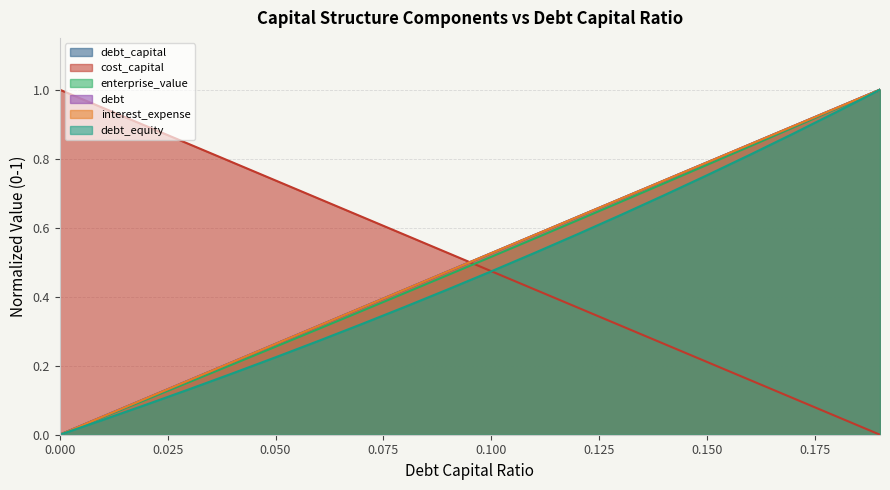

What is the total value across all series at 0.0?

1.0